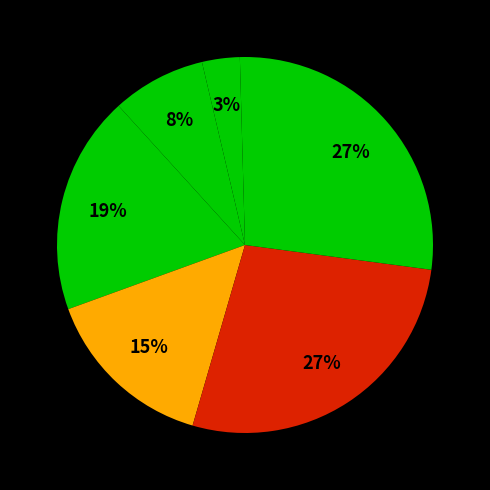

Is there any slice that represents more than half of the pie?

No